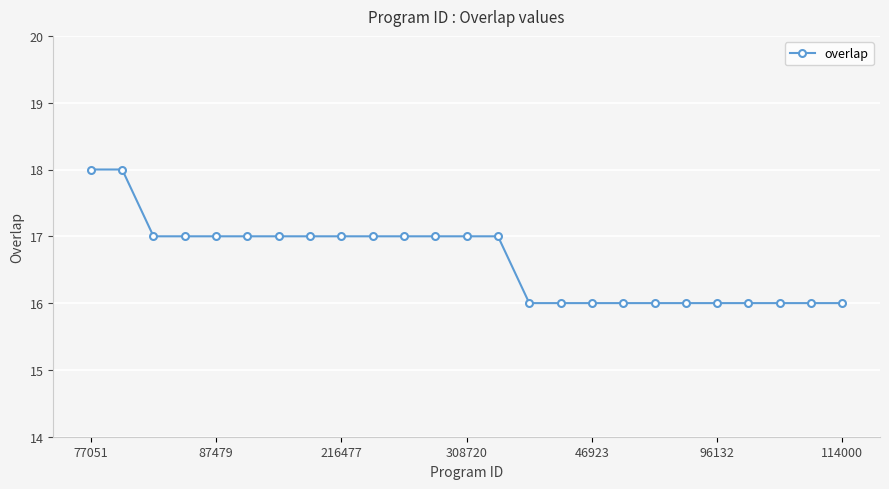

What is the minimum value shown in the chart?

16